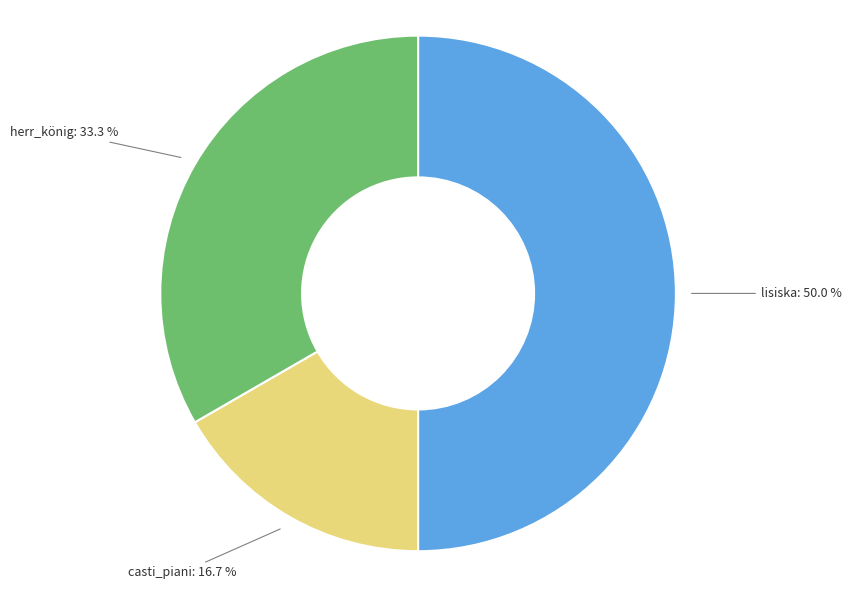

Approximately how many times larger is the value at casti_piani compared to lisiska?

0.3